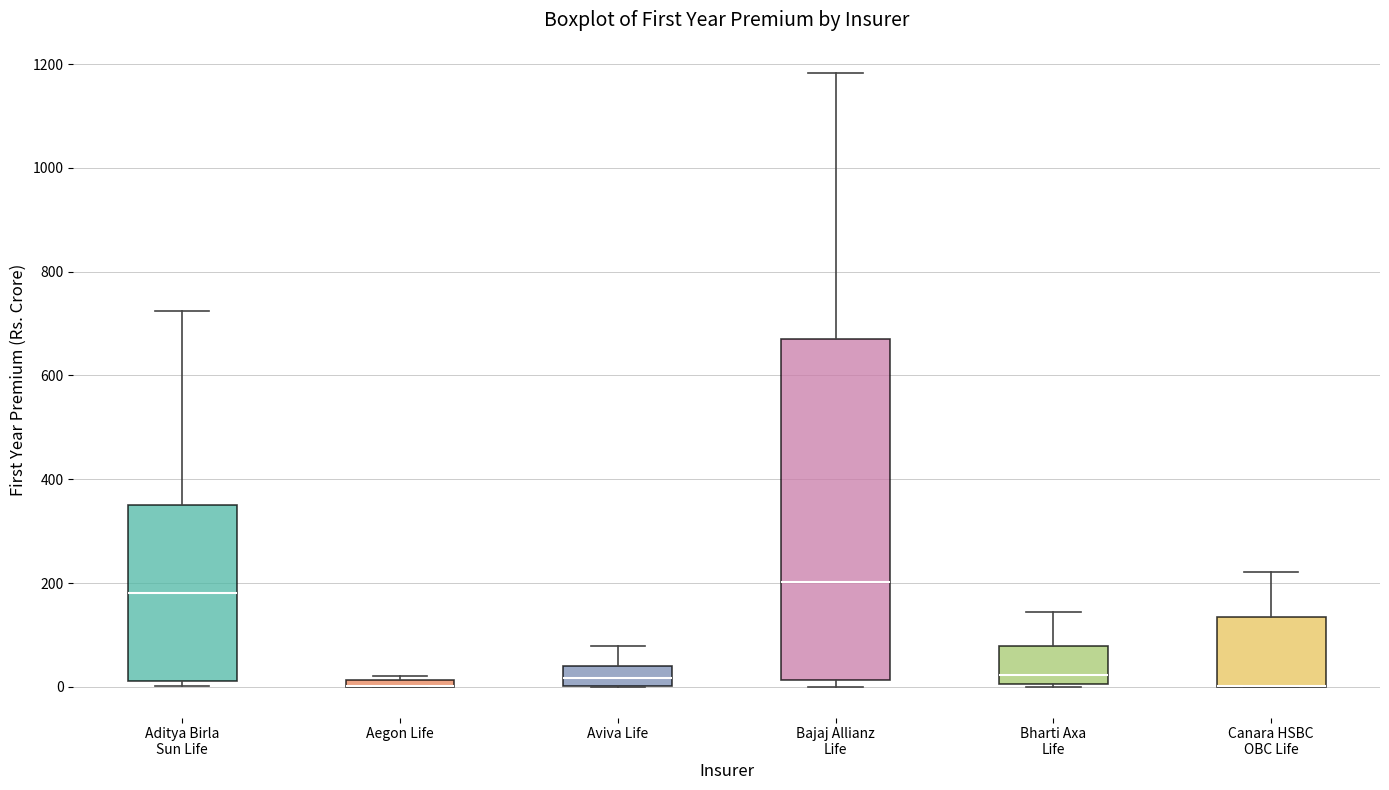

Which box is the tallest, from its lower edge to its upper edge?

Bajaj Allianz Life